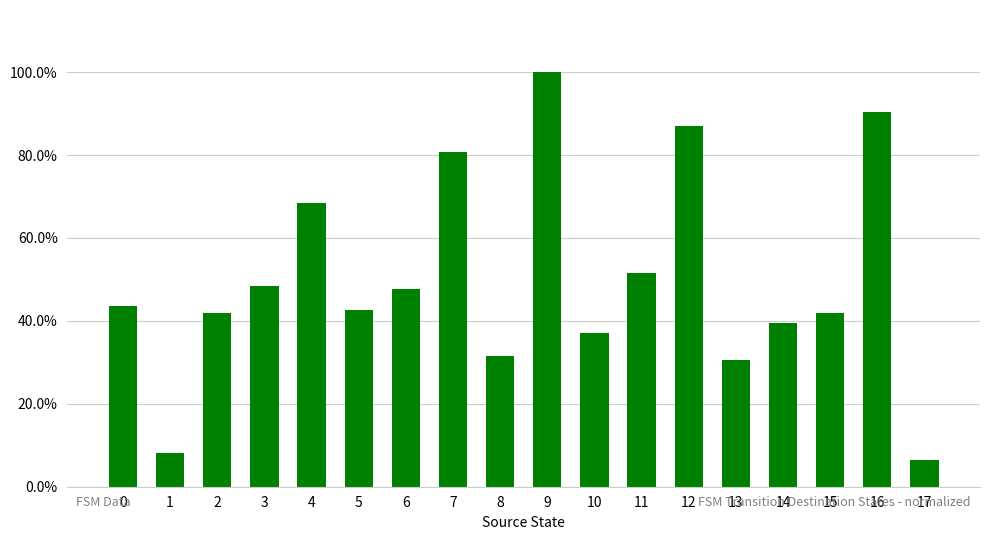

What is the minimum value shown in the chart?

0.1